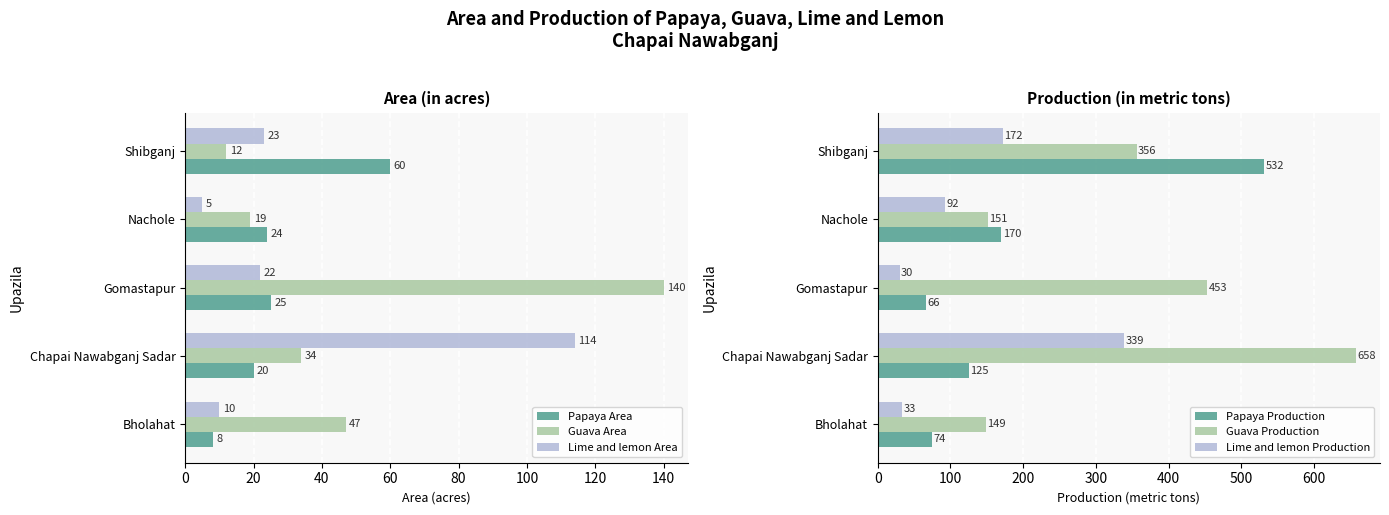

What is the highest value of the Papaya Area series?

60